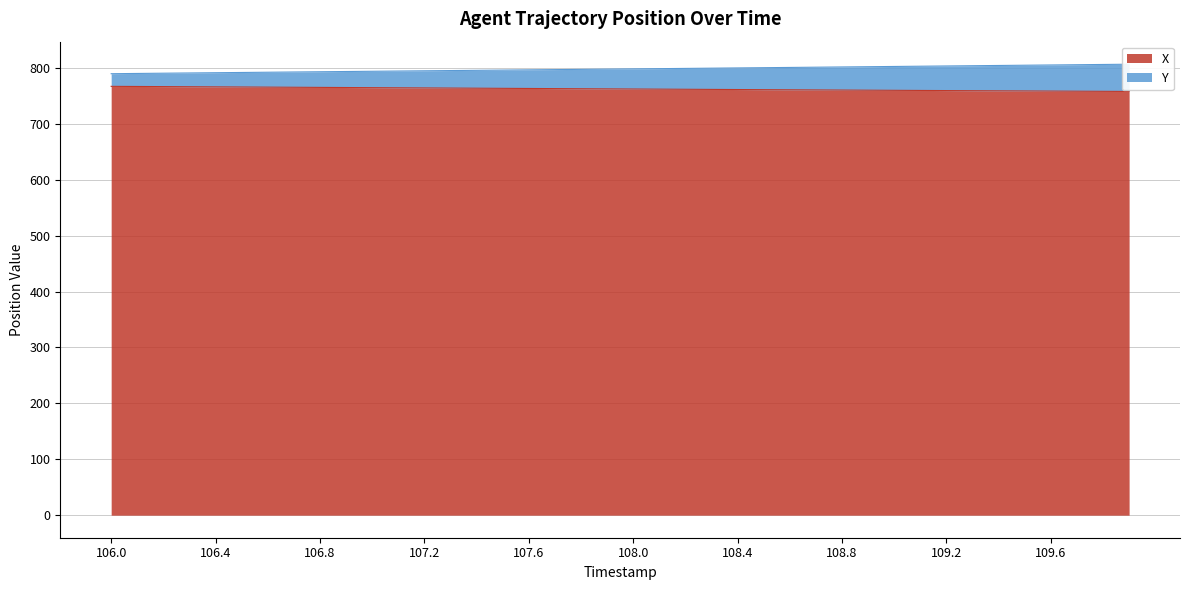

What is the minimum value shown in the chart?

757.9